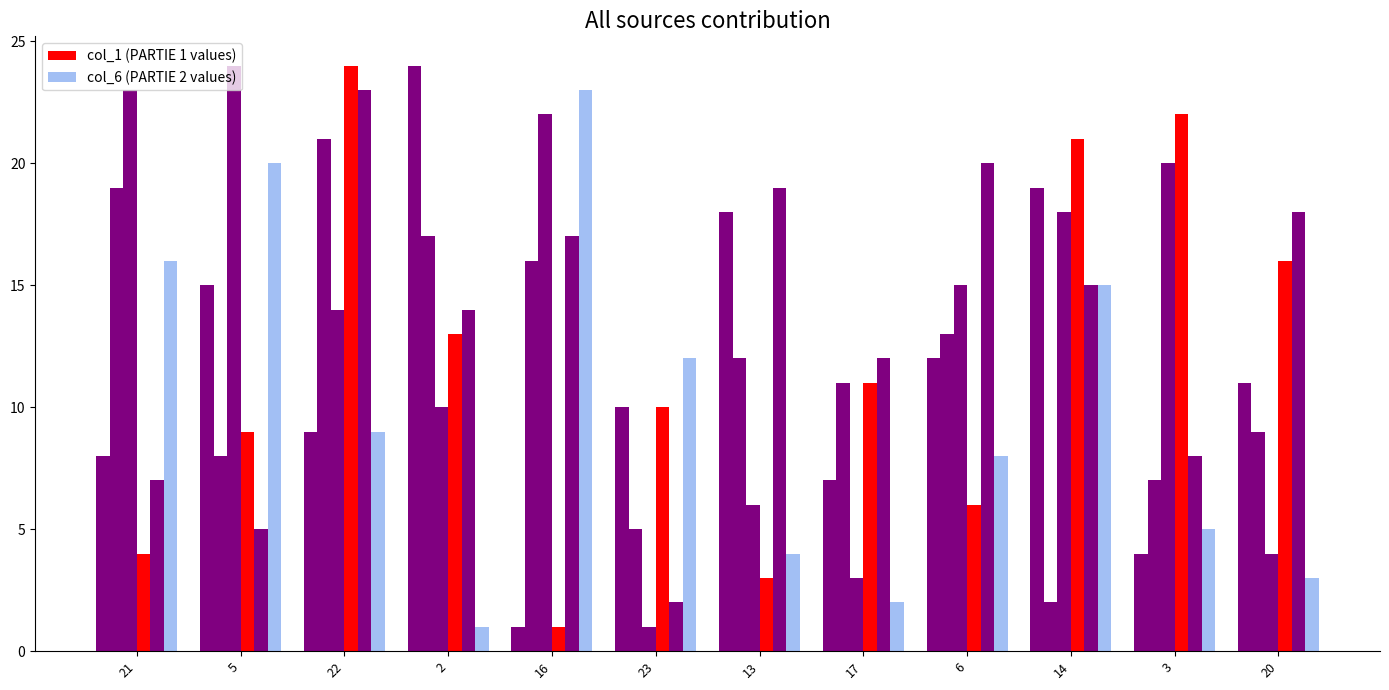

What is the spread (max minus min) of values at 13?

16